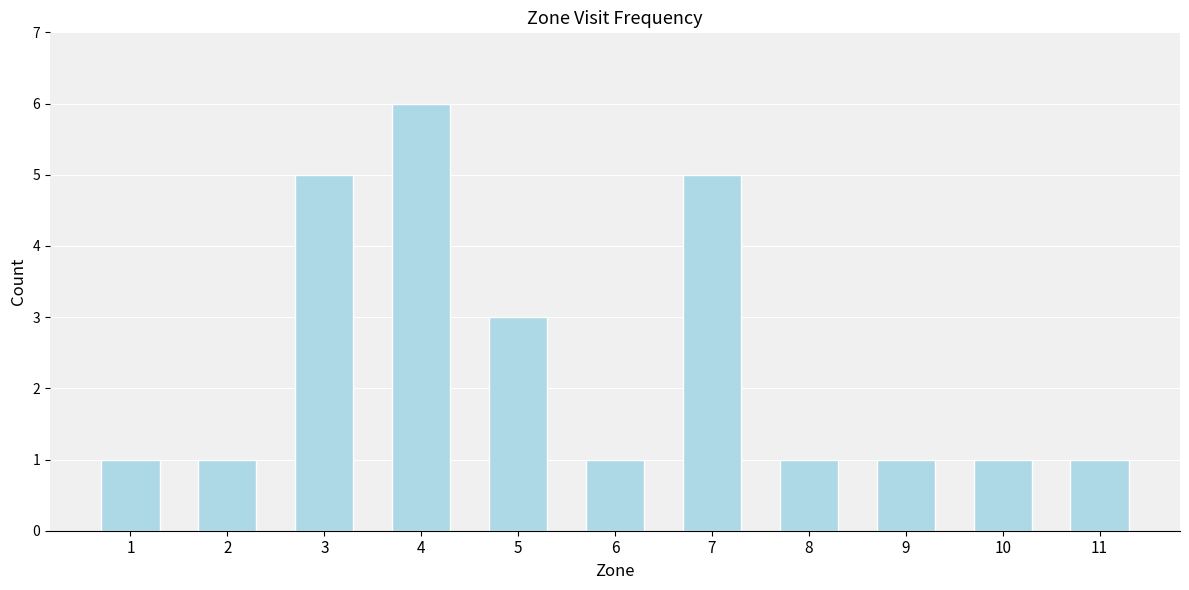

Reading right to left, extract all data points from this chart.

1	1	1	1	5	1	3	6	5	1	1